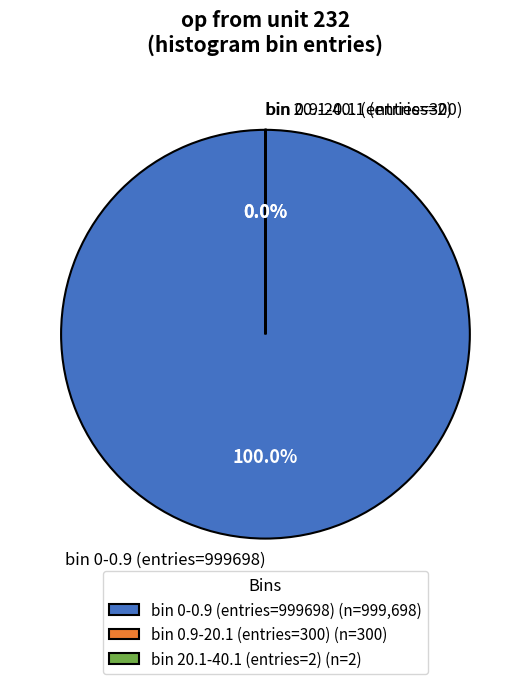

Does bin 0-0.9 (entries=999698) account for over 50% of the chart?

Yes